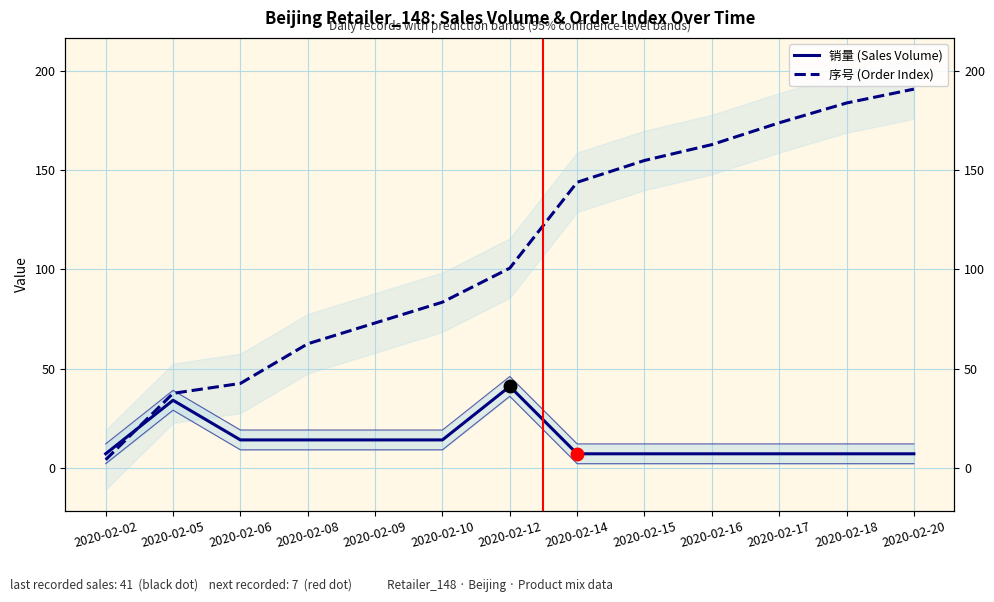

The 销量 (Sales Volume) series shows 7.0 at 2020-02-16. True or false?

True